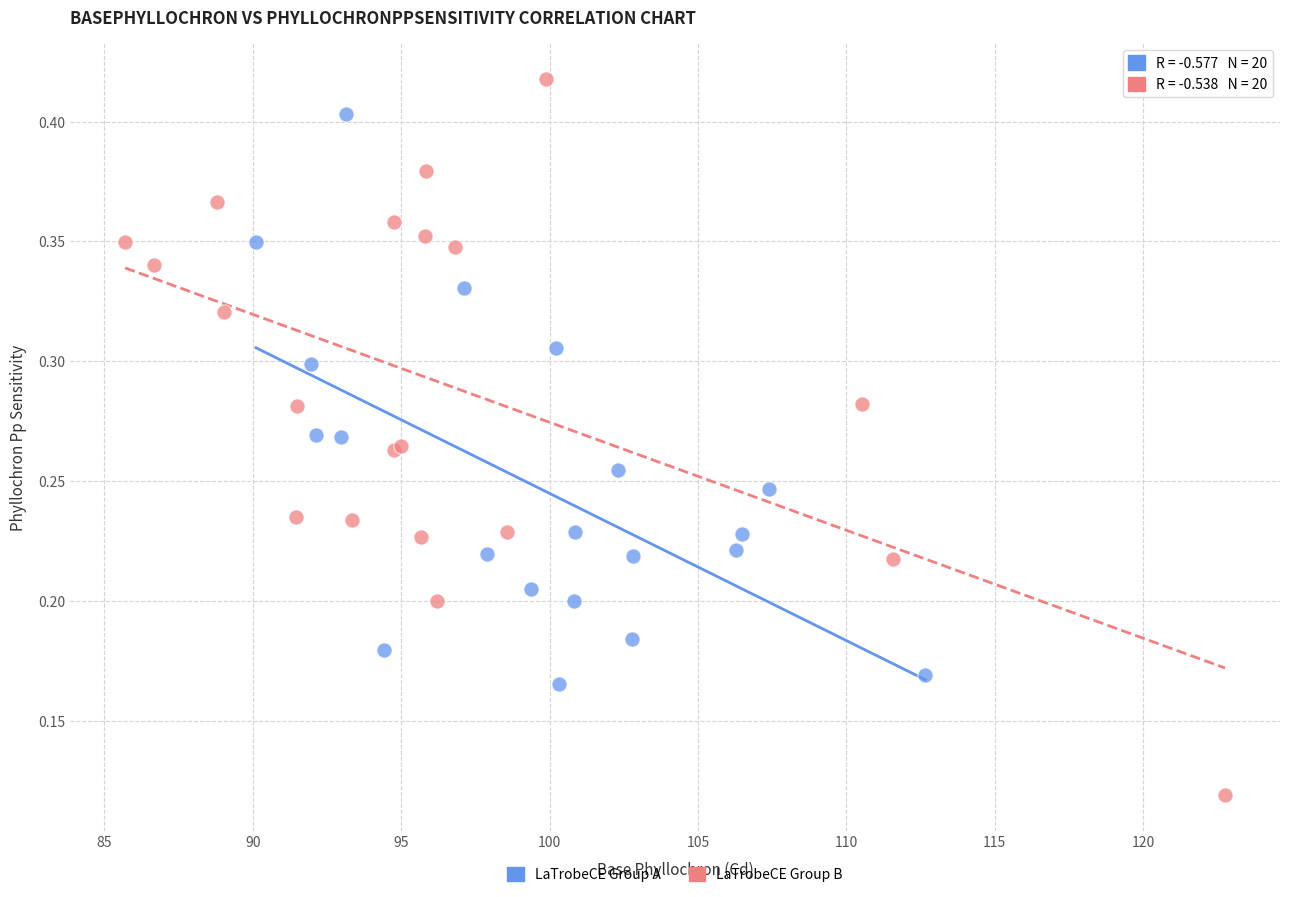

Which series has the widest spread of Y values?

LaTrobeCE Group B